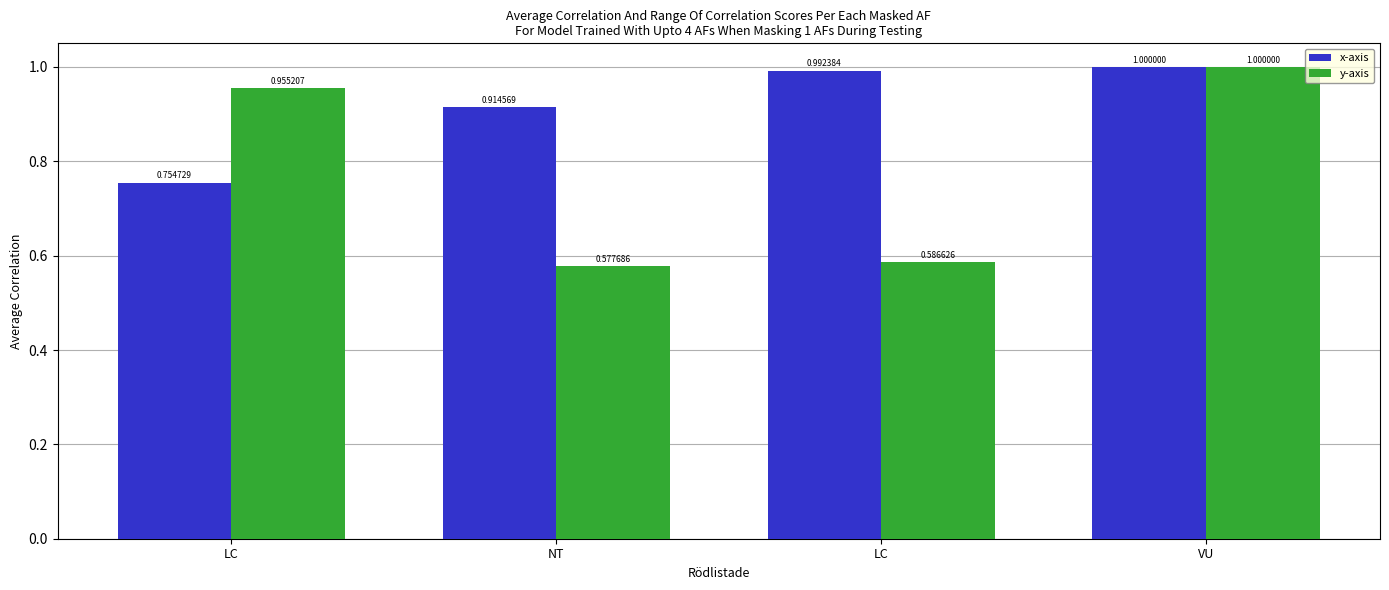

How many series are shown in this chart?

2